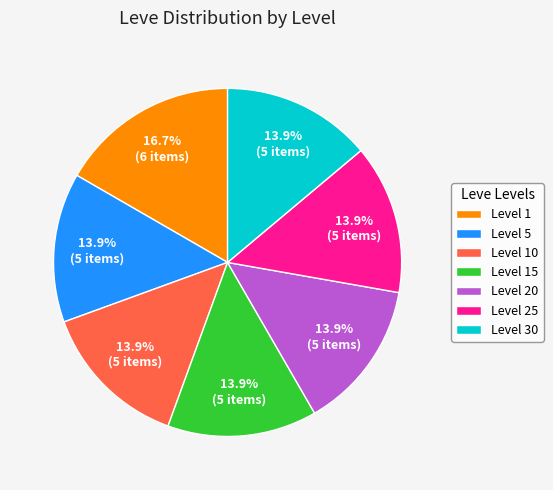

How many segments does this pie chart have?

7